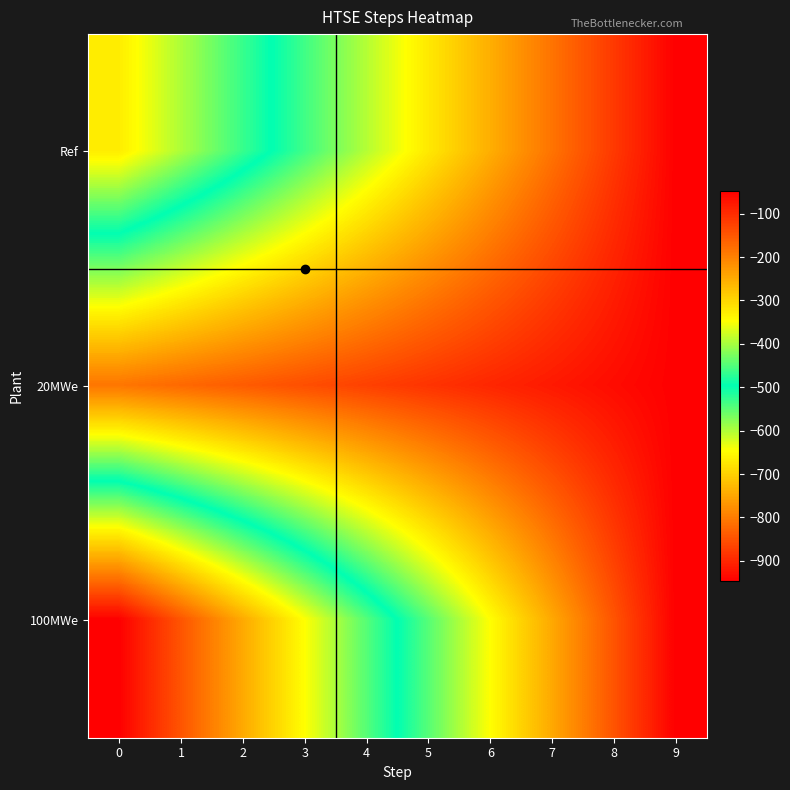

Reading left to right, extract all data points from this chart.

Ref: 0=-667.0	1=-598.1	2=-529.2	3=-460.3	4=-391.4	5=-322.6	6=-253.7	7=-184.8	8=-115.9	9=-47.0
20MWe: 0=-187.0	1=-171.4	2=-155.9	3=-140.3	4=-124.8	5=-109.2	6=-93.7	7=-78.1	8=-62.6	9=-47.0
100MWe: 0=-947.0	1=-847.0	2=-747.0	3=-647.0	4=-547.0	5=-447.0	6=-347.0	7=-247.0	8=-147.0	9=-47.0